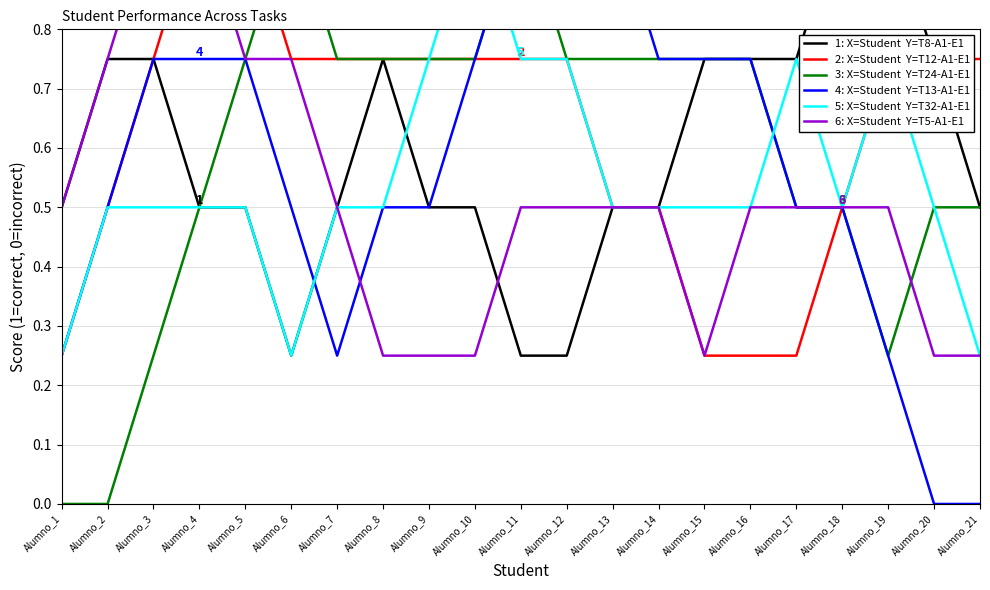

Reading left to right, extract all data points from this chart.

T8-A1-E1: Alumno_1=0.5	Alumno_2=0.8	Alumno_3=0.8	Alumno_4=0.5	Alumno_5=0.5	Alumno_6=0.2	Alumno_7=0.5	Alumno_8=0.8	Alumno_9=0.5	Alumno_10=0.5	Alumno_11=0.2	Alumno_12=0.2	Alumno_13=0.5	Alumno_14=0.5	Alumno_15=0.8	Alumno_16=0.8	Alumno_17=0.8	Alumno_18=1.0	Alumno_19=1.0	Alumno_20=0.8	Alumno_21=0.5
T12-A1-E1: Alumno_1=0.2	Alumno_2=0.5	Alumno_3=0.8	Alumno_4=1.0	Alumno_5=1.0	Alumno_6=0.8	Alumno_7=0.8	Alumno_8=0.8	Alumno_9=0.8	Alumno_10=0.8	Alumno_11=0.8	Alumno_12=0.8	Alumno_13=0.5	Alumno_14=0.5	Alumno_15=0.2	Alumno_16=0.2	Alumno_17=0.2	Alumno_18=0.5	Alumno_19=0.8	Alumno_20=0.8	Alumno_21=0.8
T24-A1-E1: Alumno_1=0.0	Alumno_2=0.0	Alumno_3=0.2	Alumno_4=0.5	Alumno_5=0.8	Alumno_6=1.0	Alumno_7=0.8	Alumno_8=0.8	Alumno_9=0.8	Alumno_10=0.8	Alumno_11=1.0	Alumno_12=0.8	Alumno_13=0.8	Alumno_14=0.8	Alumno_15=0.8	Alumno_16=0.8	Alumno_17=0.5	Alumno_18=0.5	Alumno_19=0.2	Alumno_20=0.5	Alumno_21=0.5
T13-A1-E1: Alumno_1=0.2	Alumno_2=0.5	Alumno_3=0.8	Alumno_4=0.8	Alumno_5=0.8	Alumno_6=0.5	Alumno_7=0.2	Alumno_8=0.5	Alumno_9=0.5	Alumno_10=0.8	Alumno_11=1.0	Alumno_12=1.0	Alumno_13=1.0	Alumno_14=0.8	Alumno_15=0.8	Alumno_16=0.8	Alumno_17=0.5	Alumno_18=0.5	Alumno_19=0.2	Alumno_20=0.0	Alumno_21=0.0
T32-A1-E1: Alumno_1=0.2	Alumno_2=0.5	Alumno_3=0.5	Alumno_4=0.5	Alumno_5=0.5	Alumno_6=0.2	Alumno_7=0.5	Alumno_8=0.5	Alumno_9=0.8	Alumno_10=1.0	Alumno_11=0.8	Alumno_12=0.8	Alumno_13=0.5	Alumno_14=0.5	Alumno_15=0.5	Alumno_16=0.5	Alumno_17=0.8	Alumno_18=0.5	Alumno_19=0.8	Alumno_20=0.5	Alumno_21=0.2
T5-A1-E1: Alumno_1=0.5	Alumno_2=0.8	Alumno_3=1.0	Alumno_4=1.0	Alumno_5=0.8	Alumno_6=0.8	Alumno_7=0.5	Alumno_8=0.2	Alumno_9=0.2	Alumno_10=0.2	Alumno_11=0.5	Alumno_12=0.5	Alumno_13=0.5	Alumno_14=0.5	Alumno_15=0.2	Alumno_16=0.5	Alumno_17=0.5	Alumno_18=0.5	Alumno_19=0.5	Alumno_20=0.2	Alumno_21=0.2